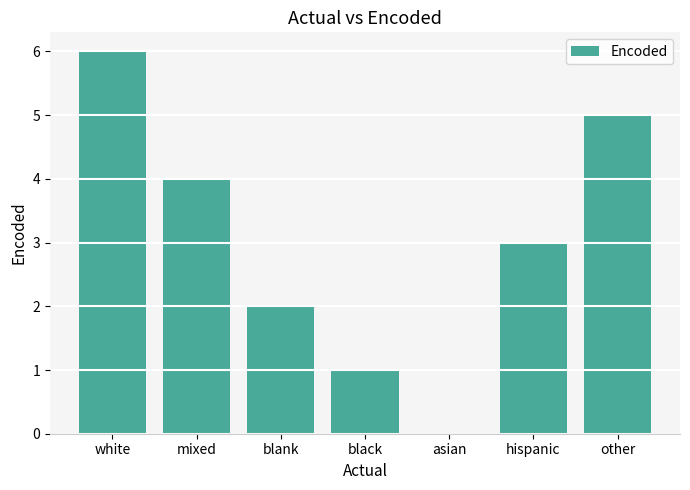

At which category does the chart reach its peak across all series?

white